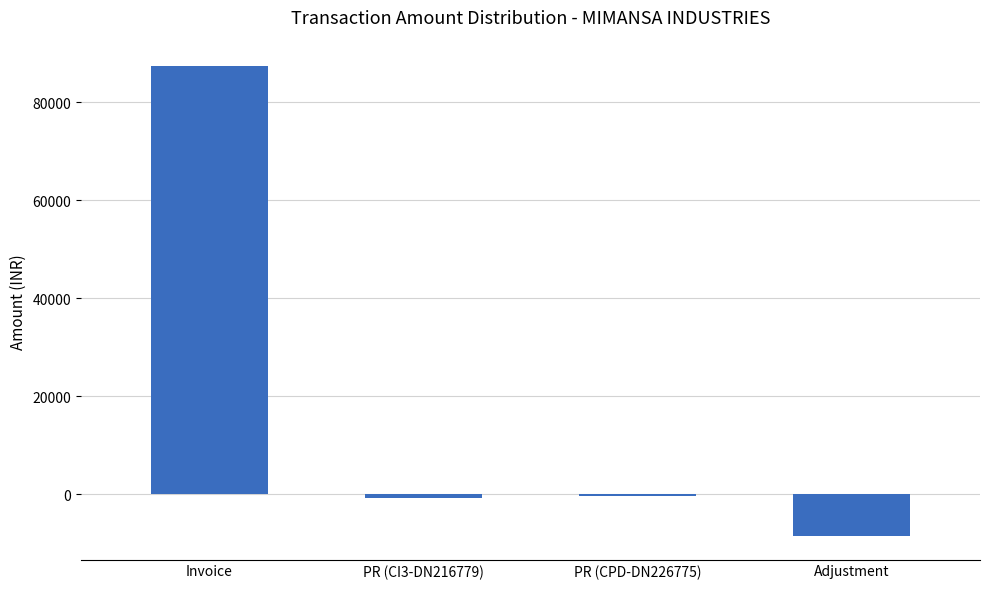

Reading right to left, what are all the values shown in this chart?

Adjustment=-8537.5	PR (CPD-DN226775)=-372.8	PR (CI3-DN216779)=-845.0	Invoice=87364.8